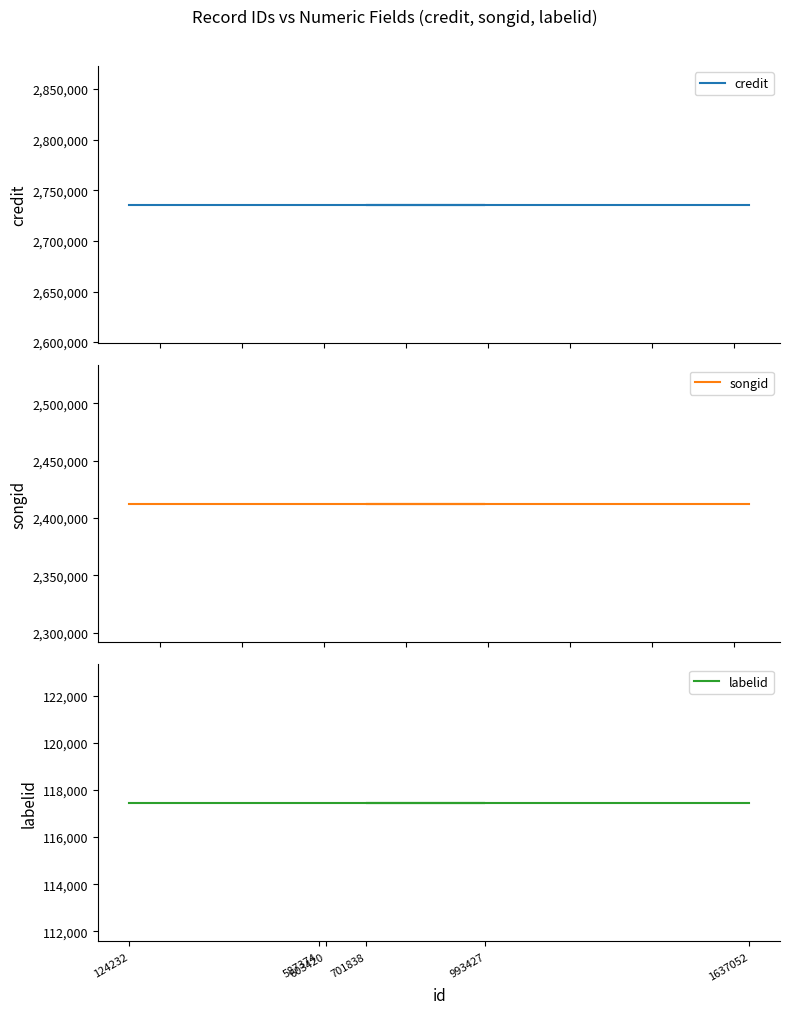

What is the value of the credit point at the 6th from the left?

2735683